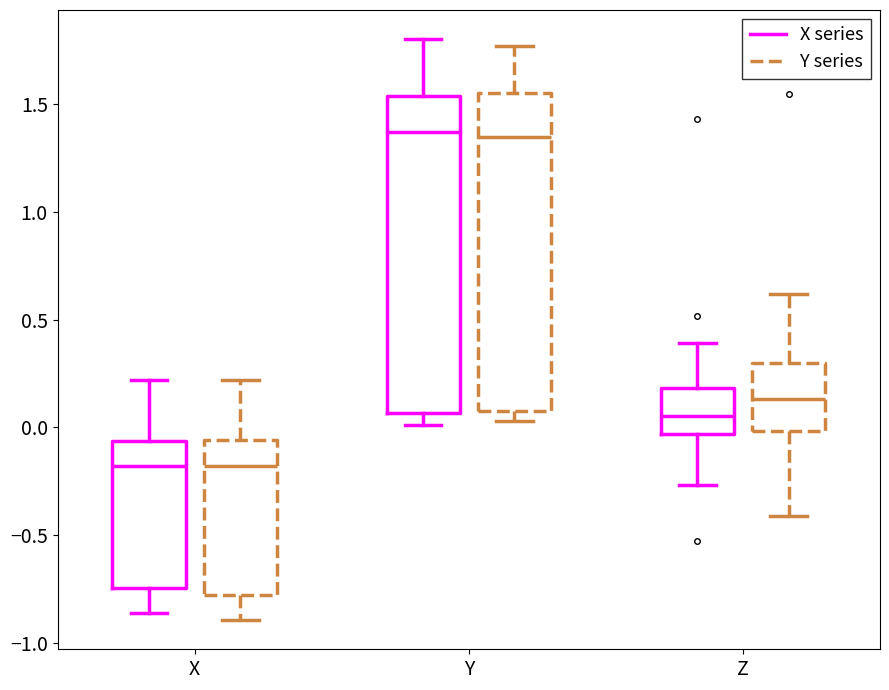

Reading left to right, transcribe this box plot: for each box, give where its median line is, the range the box spans, and where its two whiskers end, as read against the y-axis. The values are not printed on the chart, so give them approximately, as read against the axis.

X (X series): median -0.20, box -0.75 to -0.05, whiskers -0.85 to 0.20
X (Y series): median -0.20, box -0.80 to -0.05, whiskers -0.90 to 0.20
Y (X series): median 1.35, box 0.05 to 1.55, whiskers 0.00 to 1.80
Y (Y series): median 1.35, box 0.10 to 1.55, whiskers 0.05 to 1.75
Z (X series): median 0.05, box -0.05 to 0.20, whiskers -0.25 to 0.40
Z (Y series): median 0.15, box 0.00 to 0.30, whiskers -0.40 to 0.60